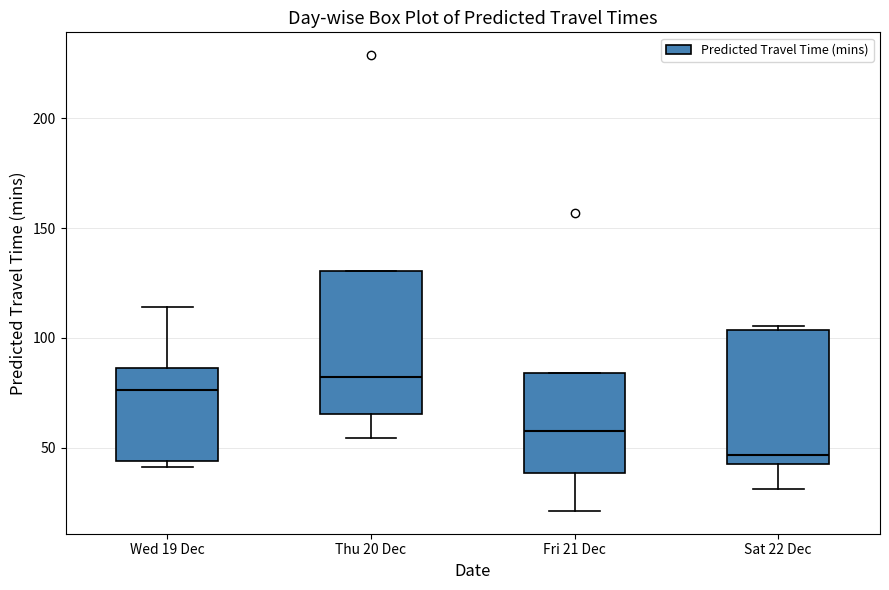

Where is the upper edge of the box for Sat 22 Dec on the y-axis? The values are not printed on the chart, so give them approximately, as read against the axis.

105